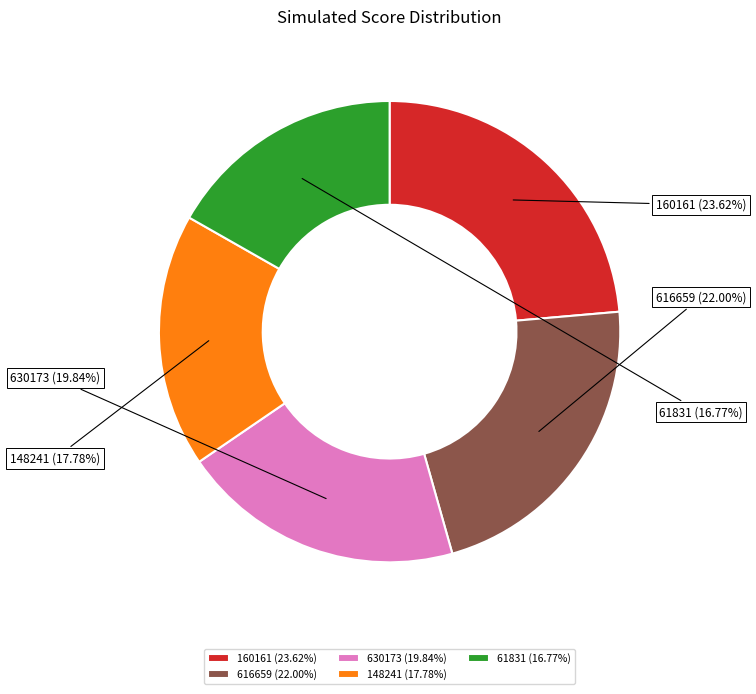

Rank the categories by value from highest to lowest.

160161, 616659, 630173, 148241, 61831